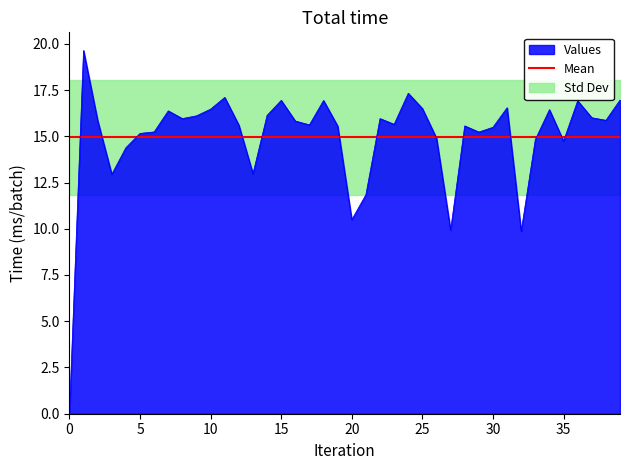

What is the change in value from 12 to 22?

+0.4